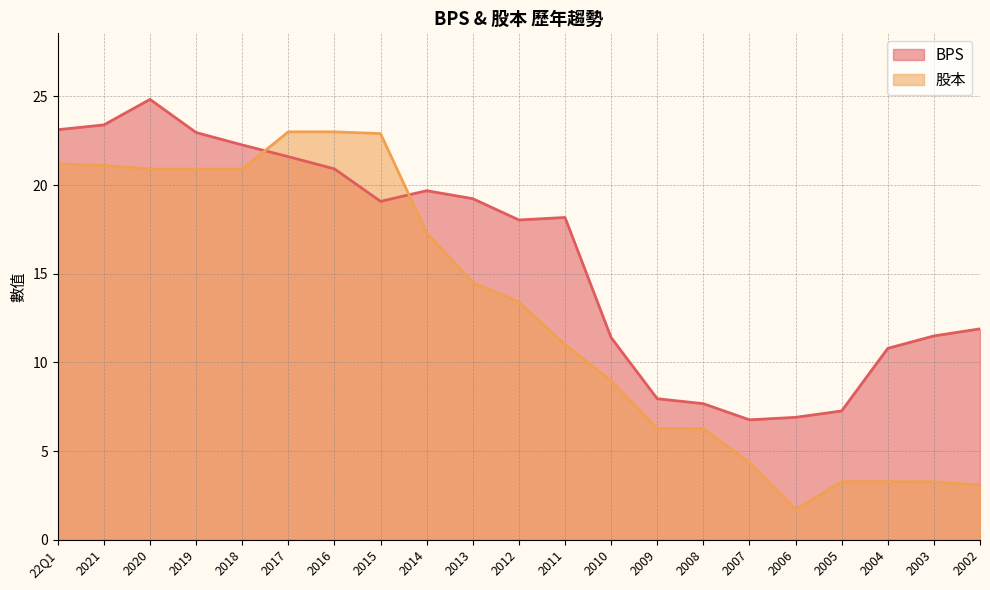

List the labels in order of BPS value, largest first.

2020, 2021, 22Q1, 2019, 2018, 2017, 2016, 2014, 2013, 2015, 2011, 2012, 2002, 2003, 2010, 2004, 2009, 2008, 2005, 2006, 2007